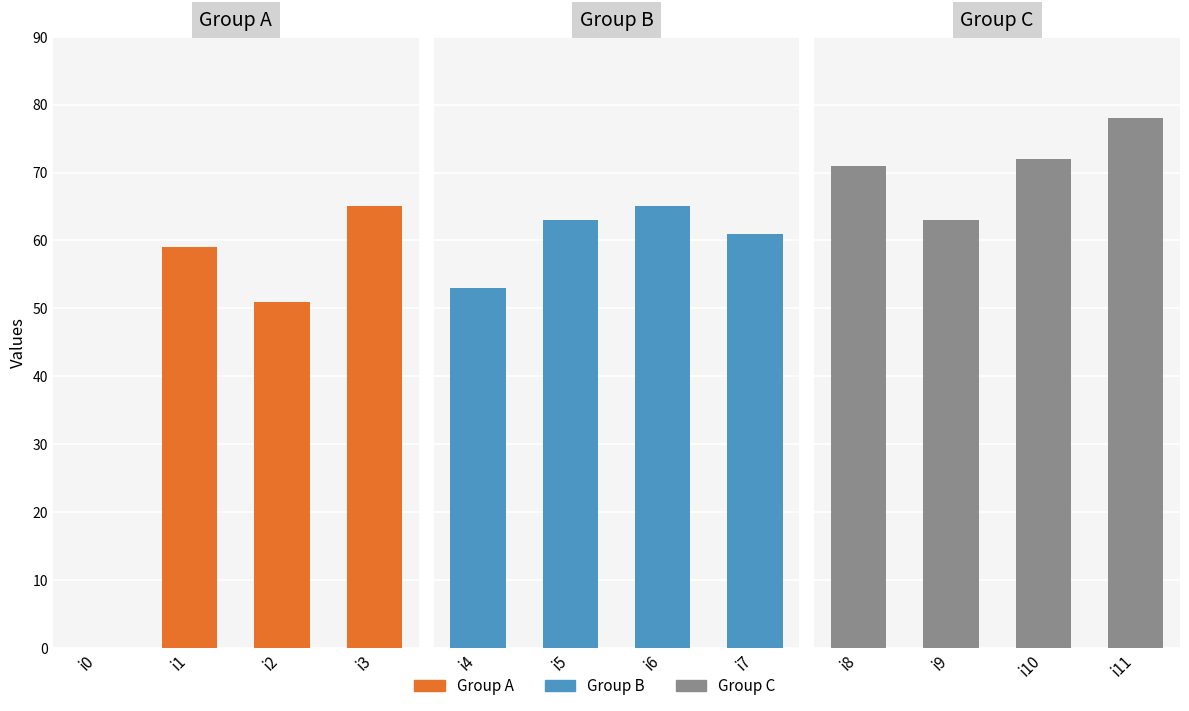

What are all the series names shown in the legend?

Group A, Group B, Group C